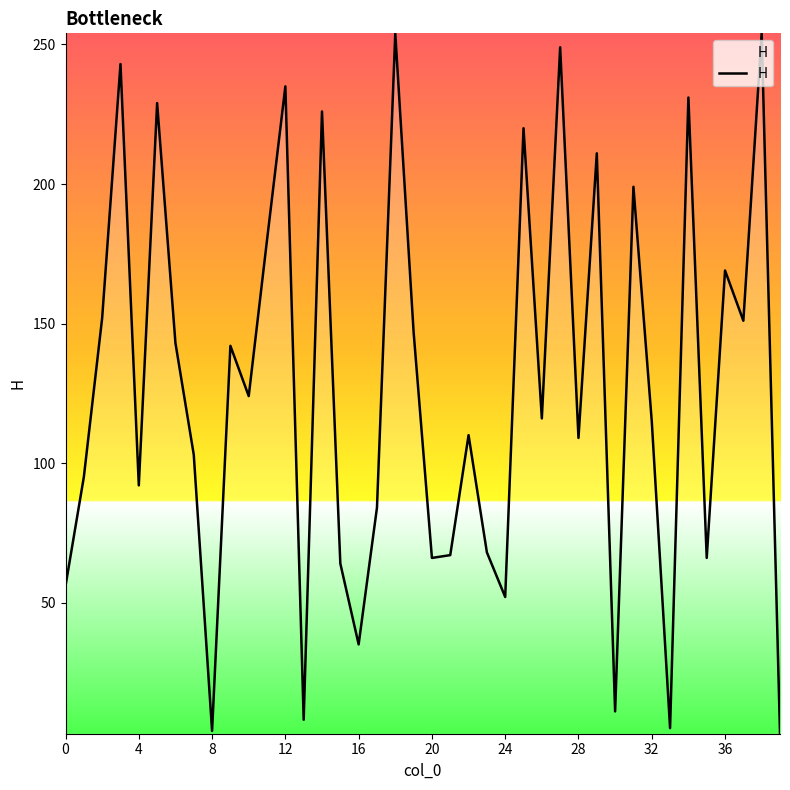

What is the difference between the maximum and minimum values?

251